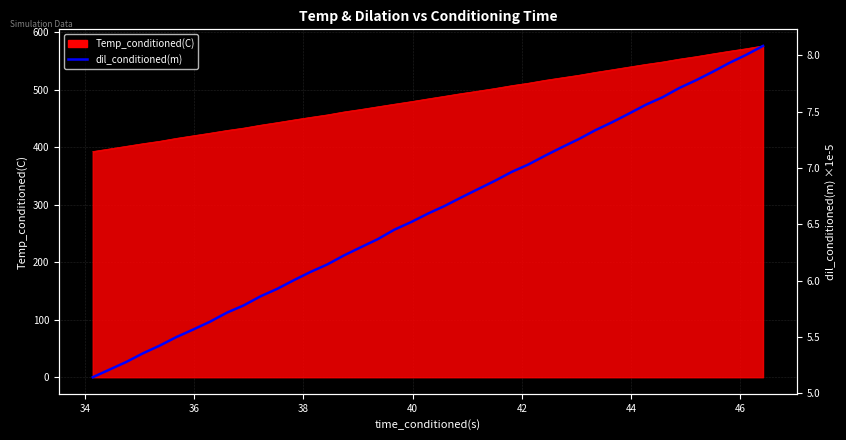

How many data points does each series have?

40